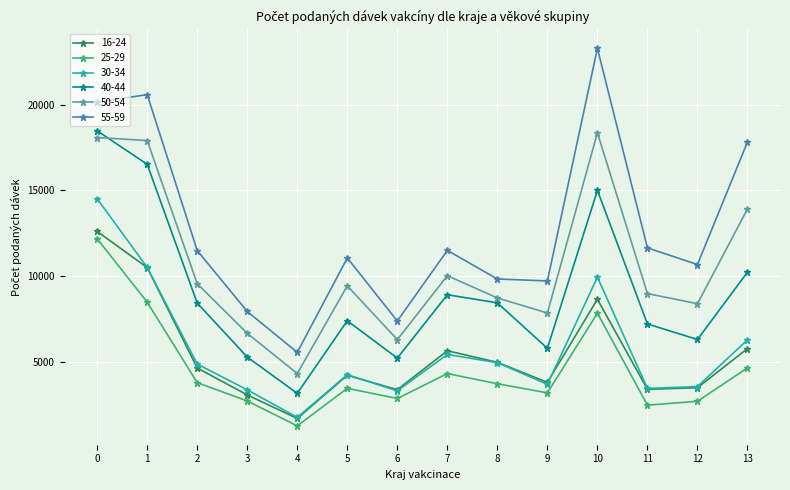

Is it true that 55-59 equals 31287 at 0?

False